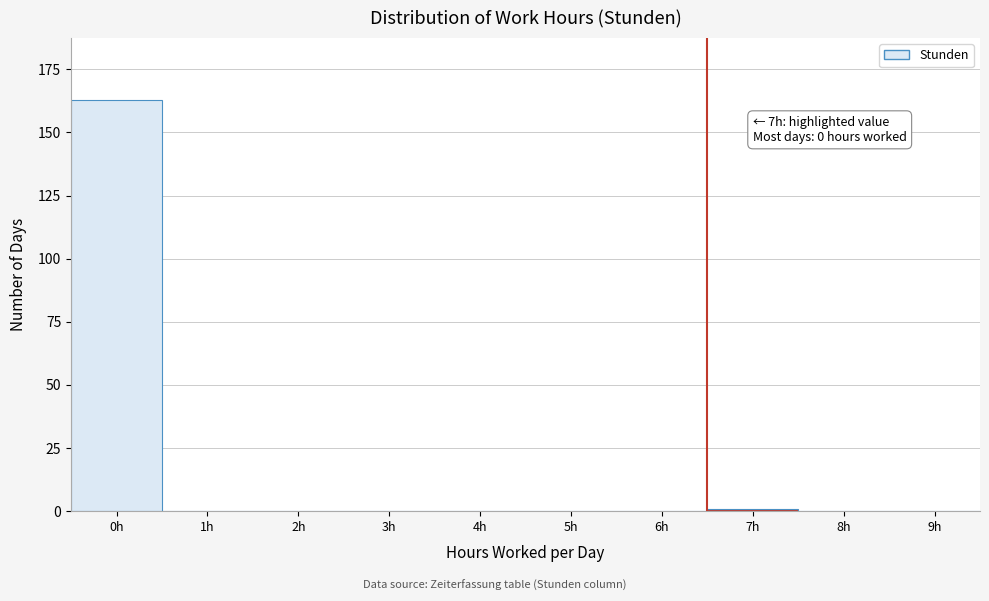

Reading left to right, what are all the values shown in this chart?

0h=163	1h=0	2h=0	3h=0	4h=0	5h=0	6h=0	7h=1	8h=0	9h=0